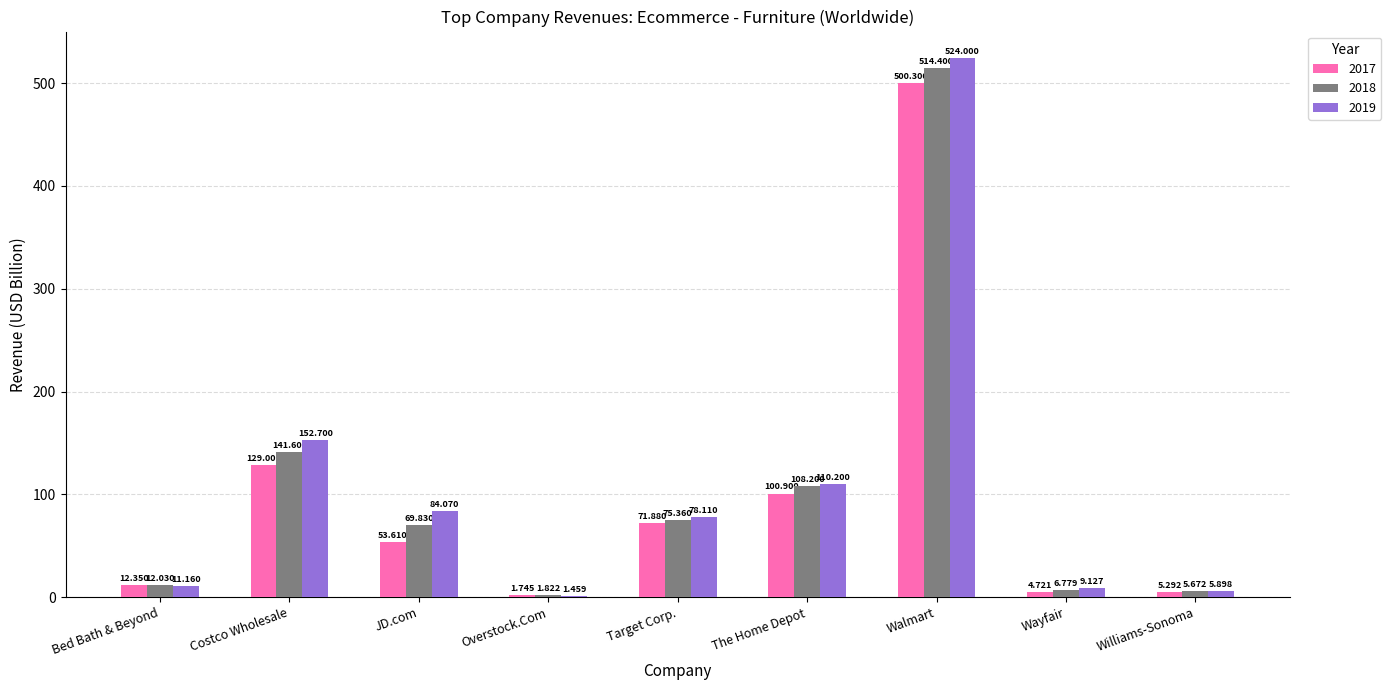

At which category is the sum across all series the highest?

Walmart